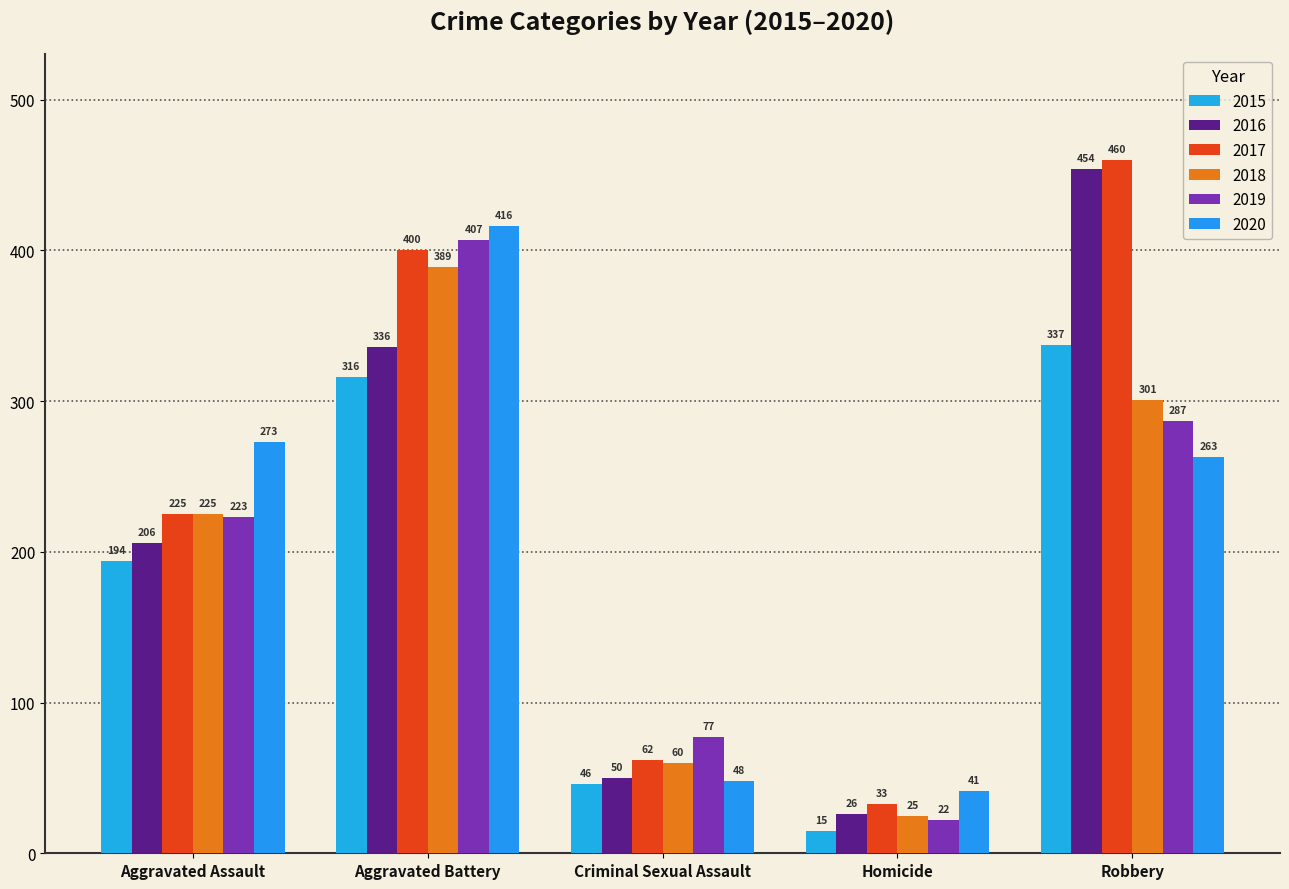

Are the bars horizontal?

No